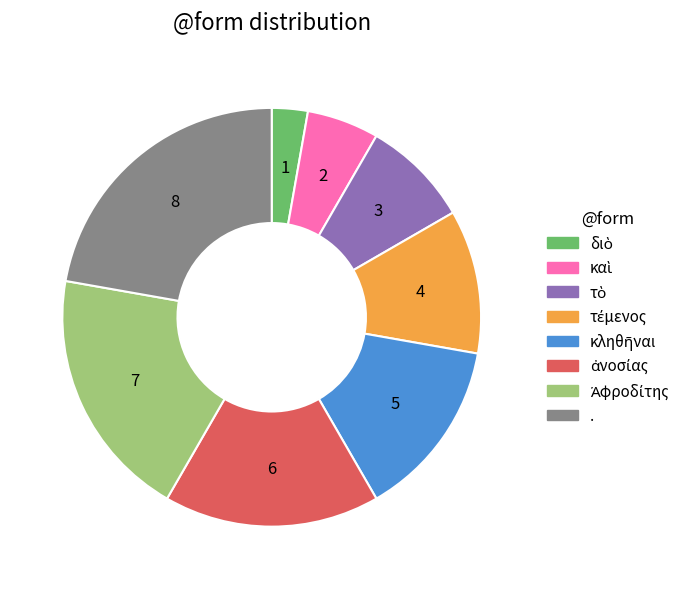

True or false: . accounts for 28% of the total.

False